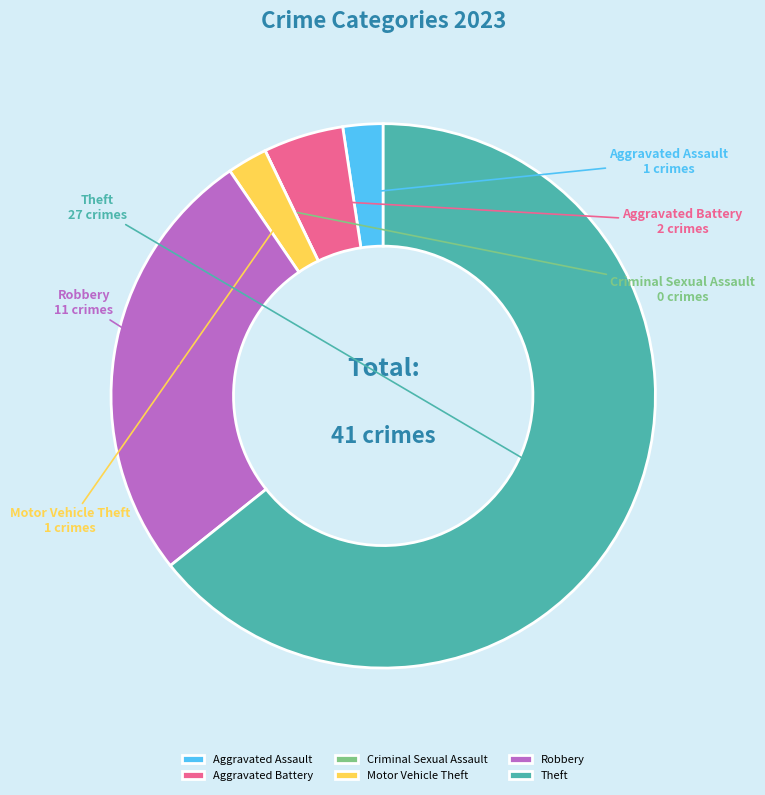

Is it true that Theft is 52% of the pie?

False